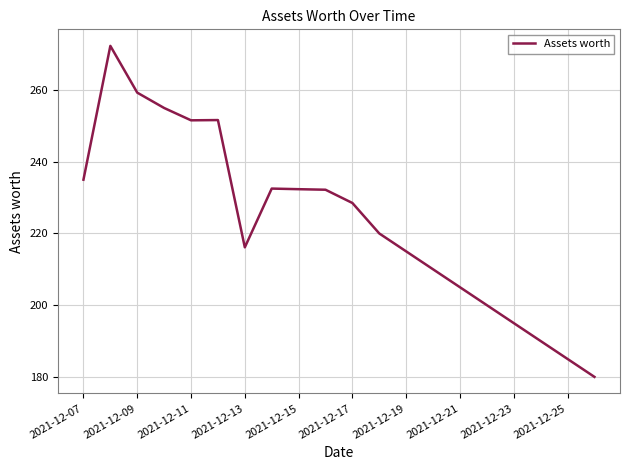

What is the difference between the maximum and minimum values?

92.3